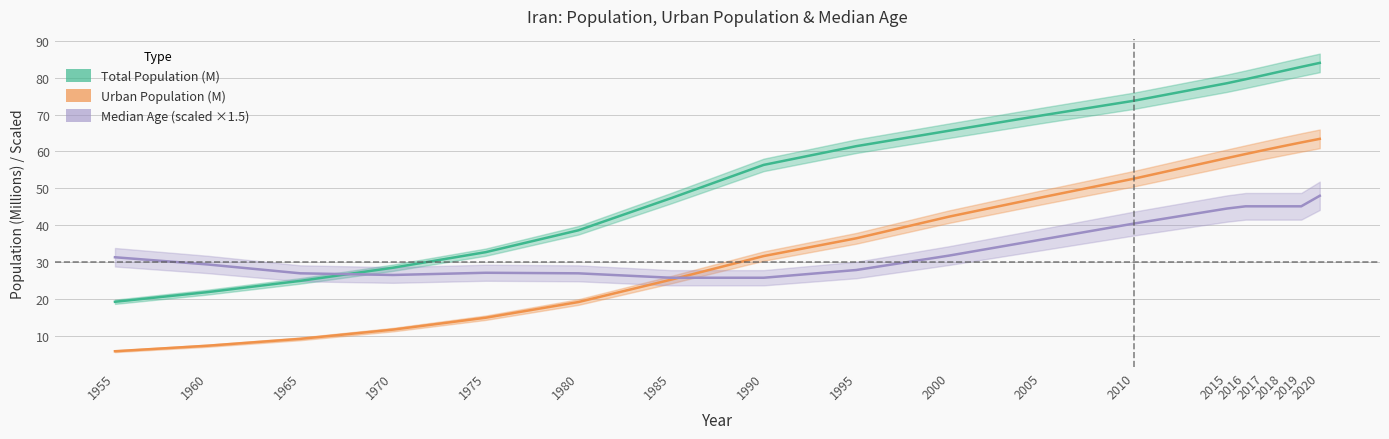

Reading left to right, what are all the values shown in this chart?

Total Population (M): 1955=19.3	1960=21.9	1965=25.0	1970=28.5	1975=32.7	1980=38.7	1985=47.3	1990=56.4	1995=61.4	2000=65.6	2005=69.8	2010=73.8	2015=78.5	2016=79.6	2017=80.7	2018=81.8	2019=82.9	2020=84.0
Urban Population (M): 1955=5.9	1960=7.4	1965=9.3	1970=11.8	1975=15.0	1980=19.2	1985=25.3	1990=31.7	1995=36.5	2000=42.4	2005=47.6	2010=52.7	2015=58.2	2016=59.3	2017=60.4	2018=61.4	2019=62.4	2020=63.4
Median Age (×1.5): 1955=31.3	1960=29.4	1965=27.0	1970=26.5	1975=27.2	1980=27.0	1985=25.8	1990=25.8	1995=27.9	2000=31.8	2005=36.2	2010=40.5	2015=44.5	2016=45.2	2017=45.2	2018=45.2	2019=45.2	2020=48.0